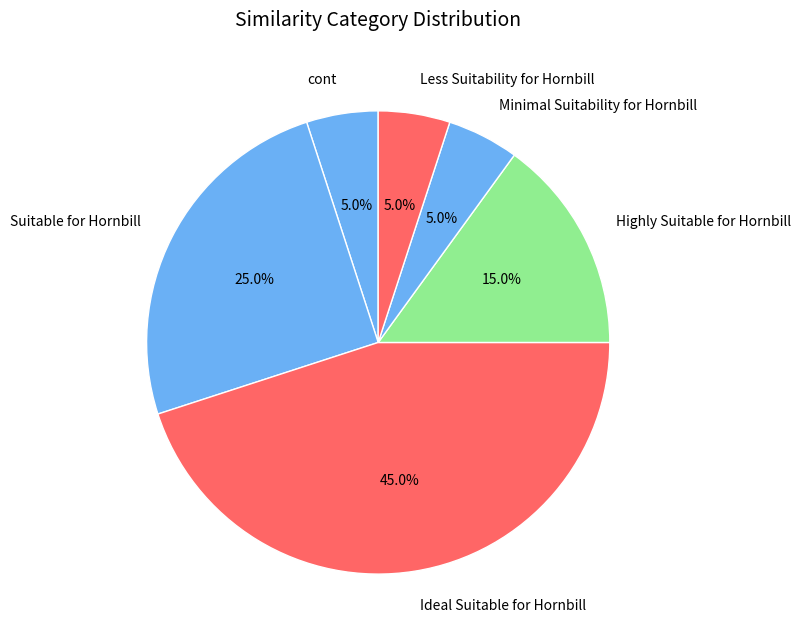

What is the largest slice in the pie chart?

Ideal Suitable for Hornbill